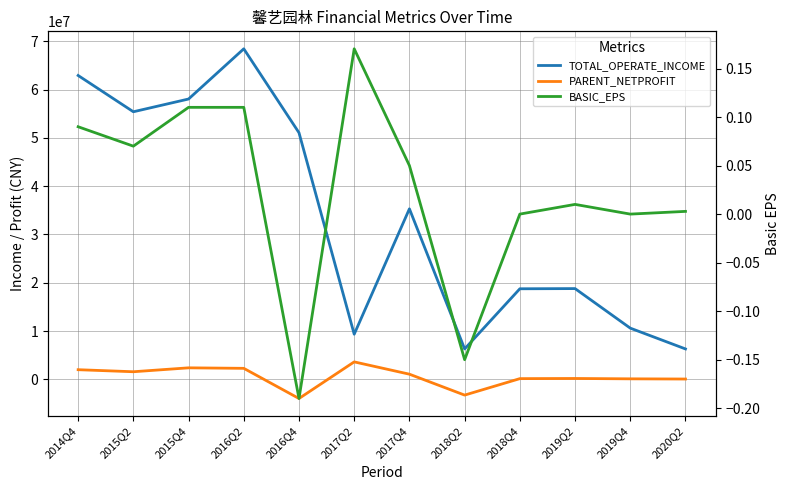

Reading left to right, extract all data points from this chart.

TOTAL_OPERATE_INCOME: 62939868.7	55423849.1	58066341.4	68464277.1	51077974.8	9342432.1	35318227.7	6291911.0	18753814.1	18792303.2	10600758.3	6291735.1
PARENT_NETPROFIT: 1989555.4	1567332.8	2377681.2	2272687.4	-3976084.4	3610036.6	1060636.0	-3271499.4	139549.1	171737.8	97843.7	58605.6
BASIC_EPS: 0.1	0.1	0.1	0.1	-0.2	0.2	0.1	-0.1	0.0	0.0	0.0	0.0